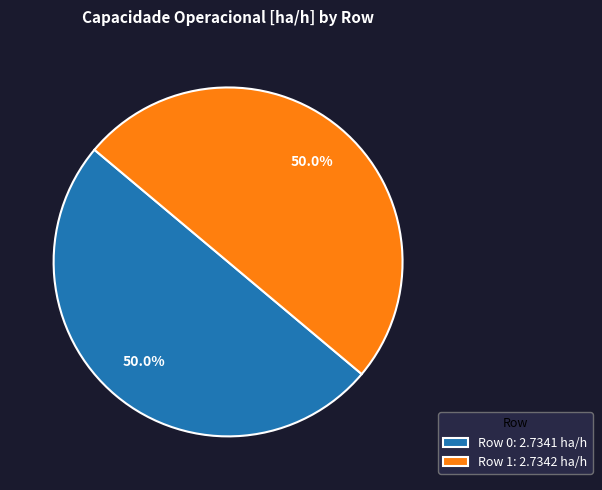

True or false: Row 1 accounts for 38% of the total.

False